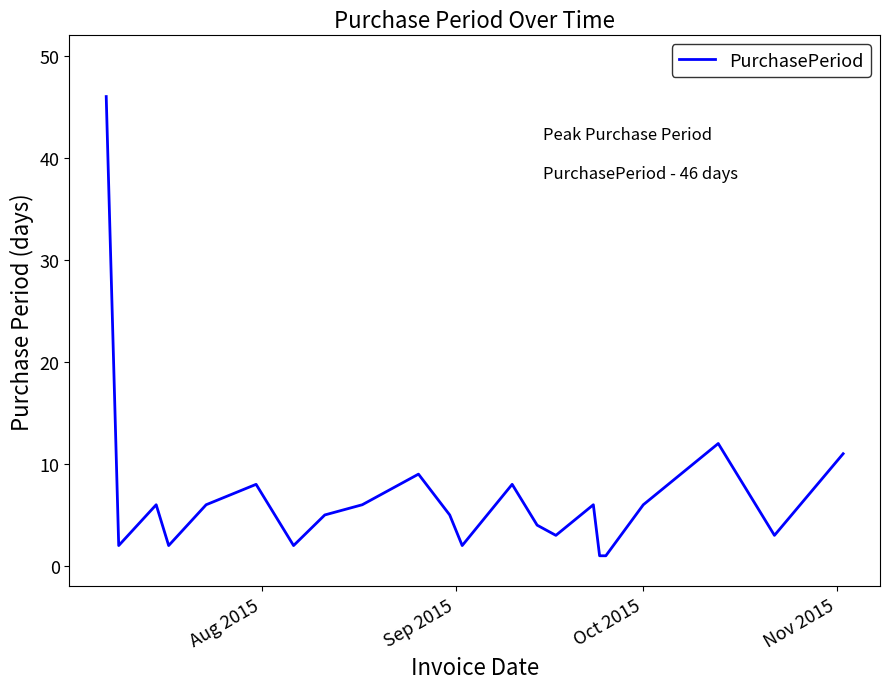

What is the greatest value displayed?

46